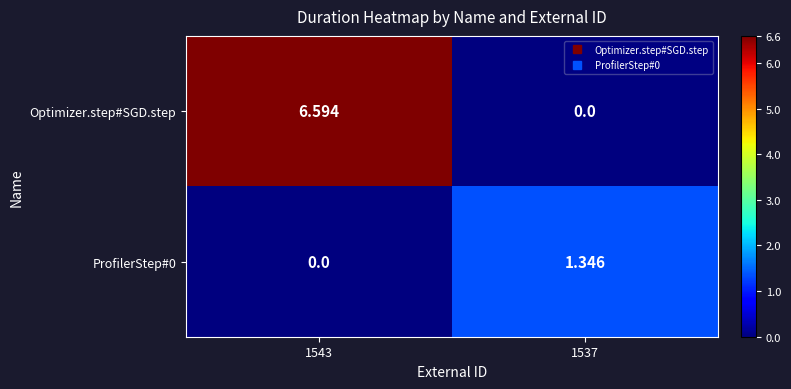

Between 1543 and 1537, which series saw the biggest shift?

Optimizer.step#SGD.step